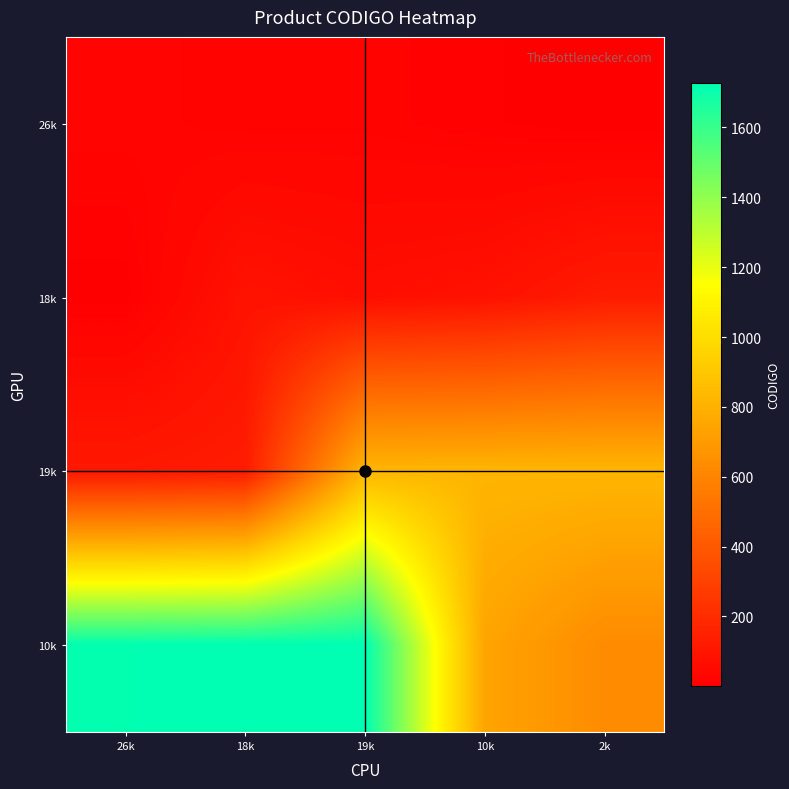

At which category does the chart reach its peak across all series?

19k